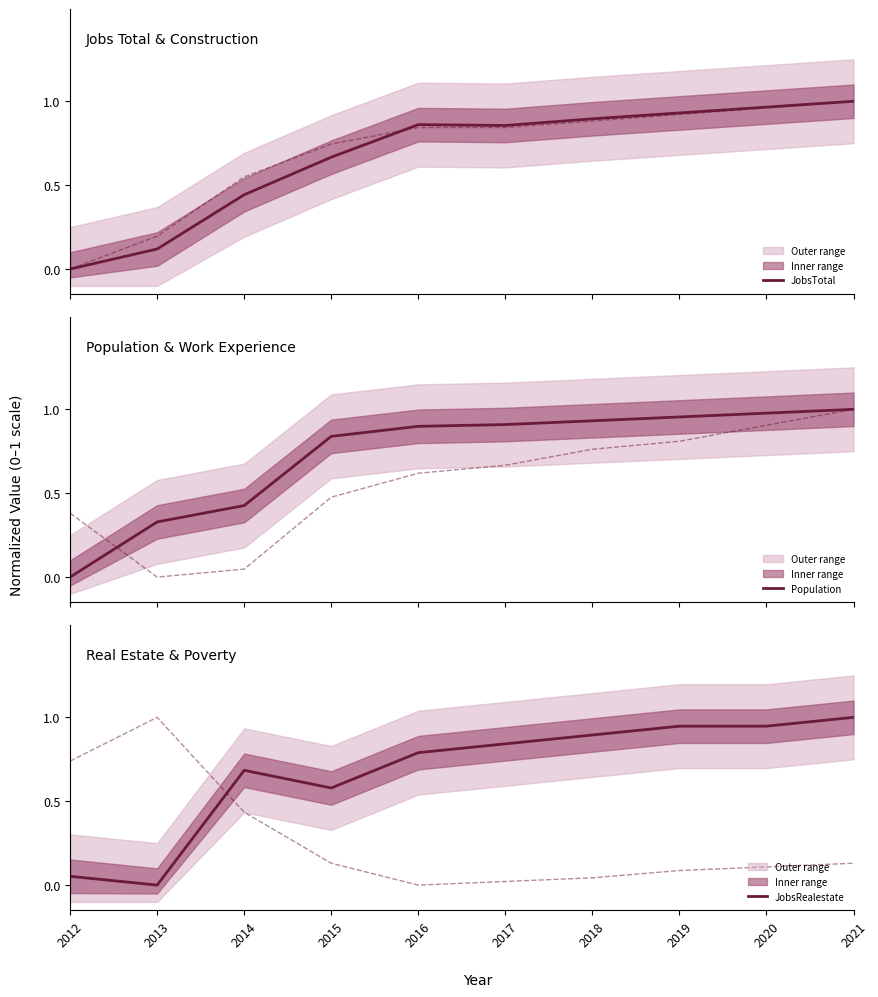

Reading right to left, list all the values displayed in this chart.

JobsTotal: 1.0	1.0	0.9	0.9	0.9	0.9	0.7	0.4	0.1	0.0
JobsConstruction: 1.0	1.0	0.9	0.9	0.8	0.8	0.7	0.5	0.2	0.0
Population: 1.0	1.0	1.0	0.9	0.9	0.9	0.8	0.4	0.3	0.0
Work_Experience: 1.0	0.9	0.8	0.8	0.7	0.6	0.5	0.0	0.0	0.4
JobsRealestate: 1.0	0.9	0.9	0.9	0.8	0.8	0.6	0.7	0.0	0.1
Poverty: 0.1	0.1	0.1	0.0	0.0	0.0	0.1	0.4	1.0	0.7